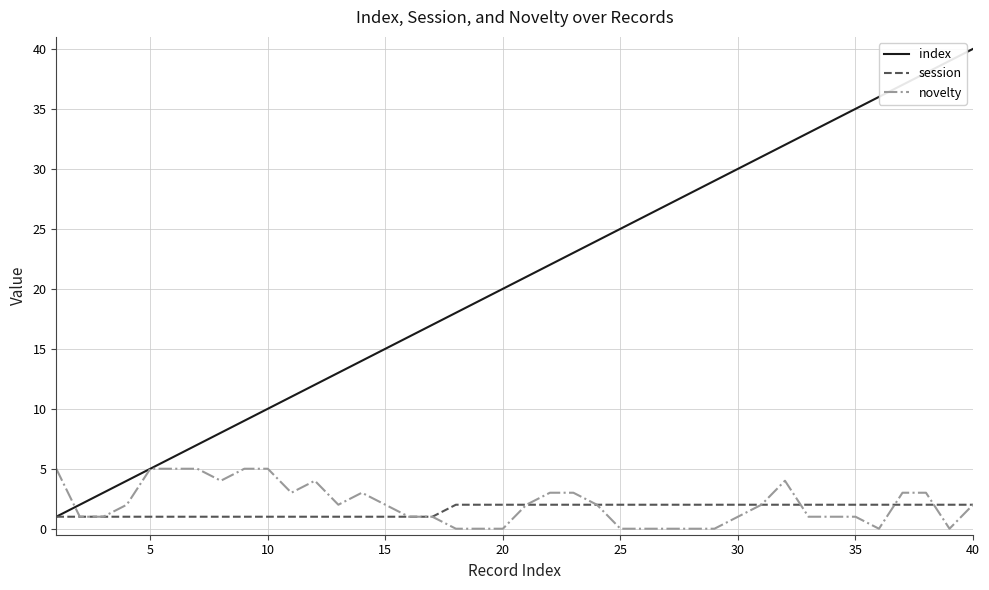

True or false: novelty has more than 2 points higher than both neighbors.

True